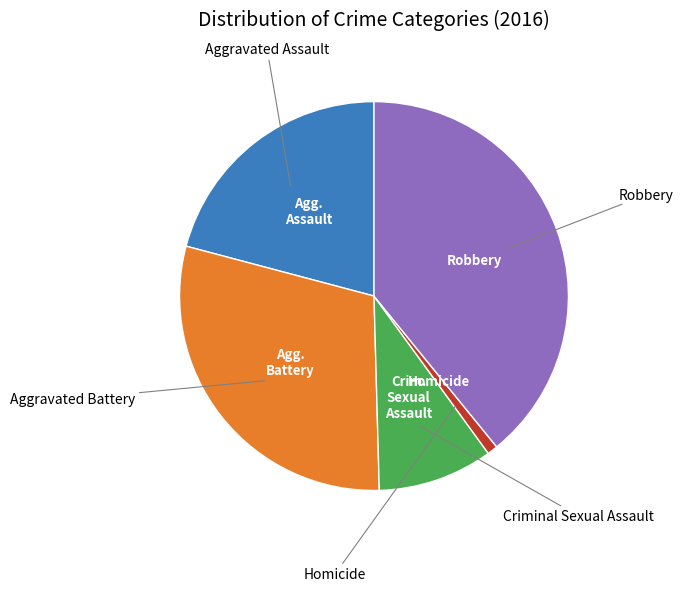

Is there a majority slice in this chart?

No